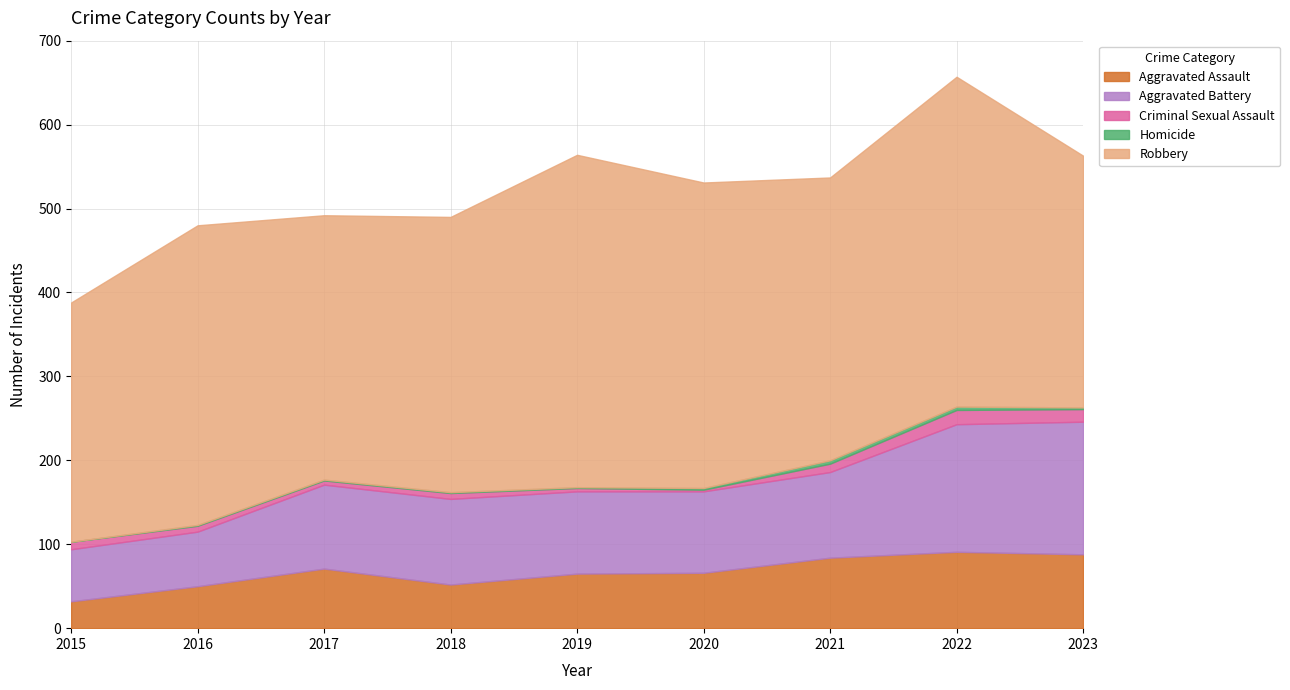

How many values in the Criminal Sexual Assault series are below 7?

3